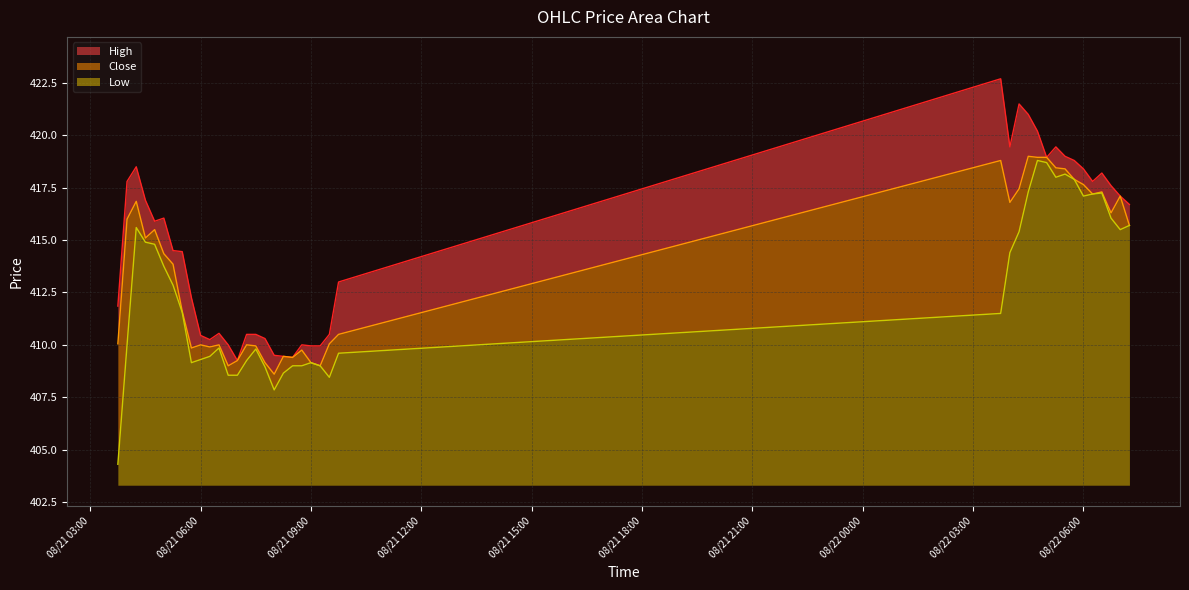

What is the total value across all series at 2025-08-22 06:45?

1249.9